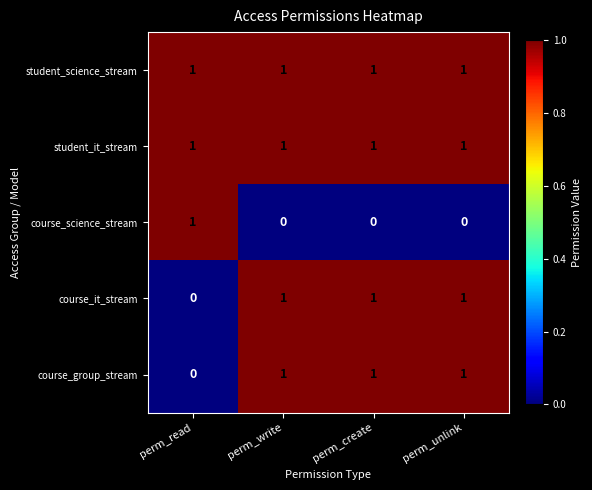

Is it true that course_group_stream equals -1 at perm_read?

False